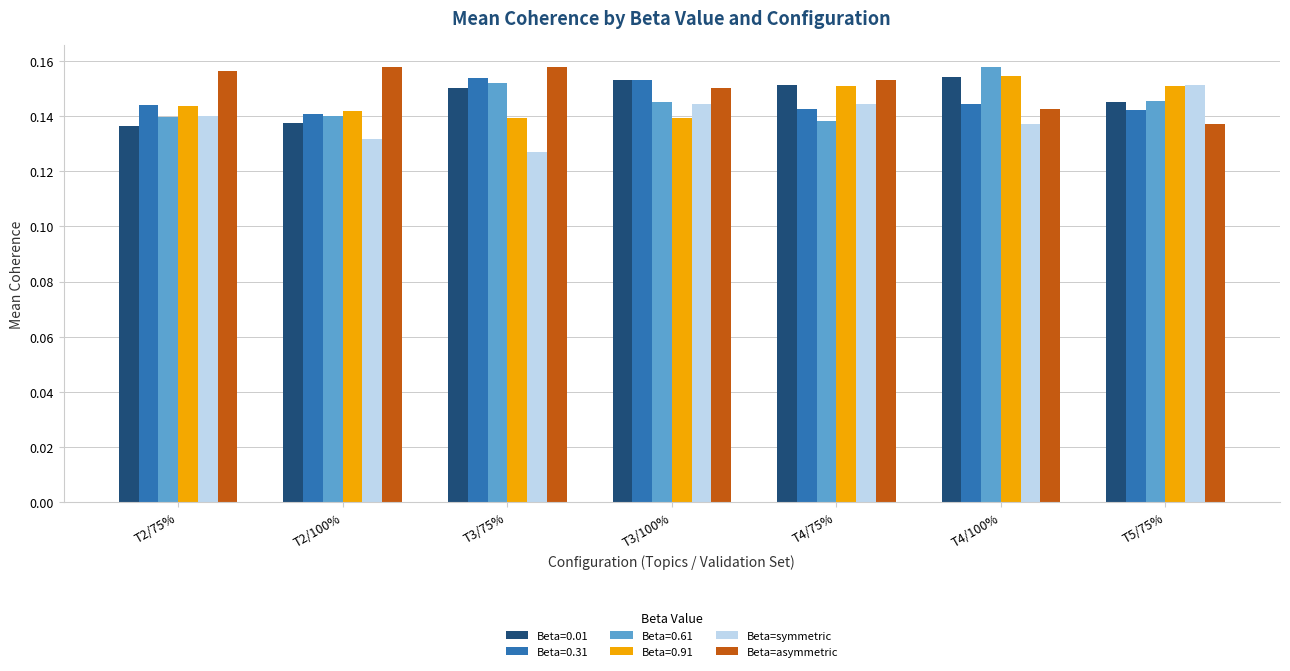

Is it true that Beta=symmetric equals 0.1 at T5/75%?

False